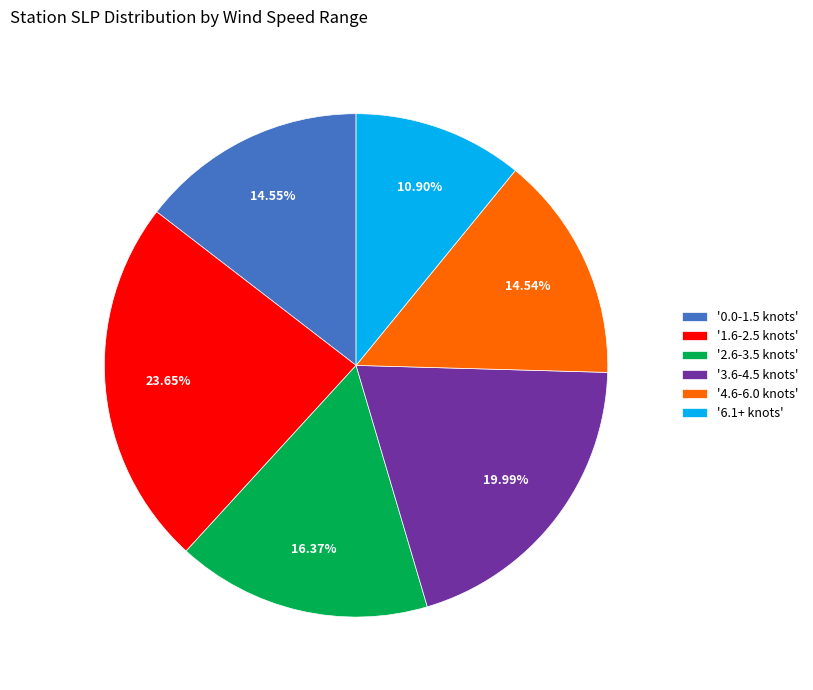

Combined, do '4.6-6.0 knots' and '6.1+ knots' account for over 50%?

No